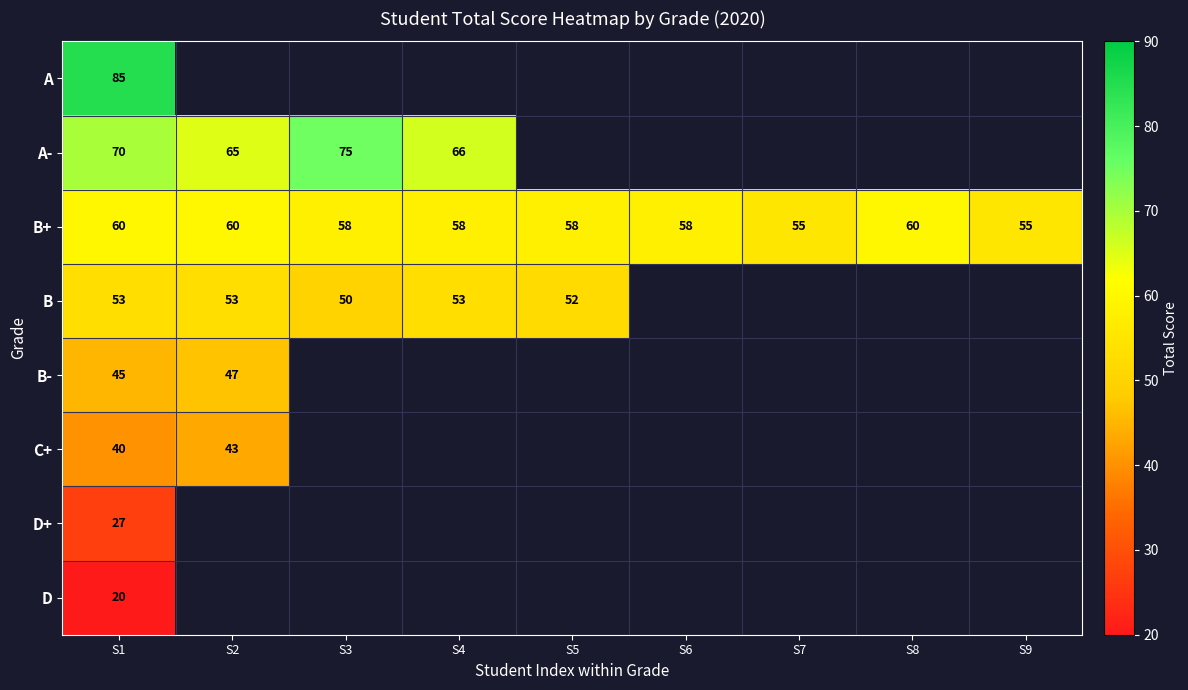

At how many categories does at least one series exceed 83?

1